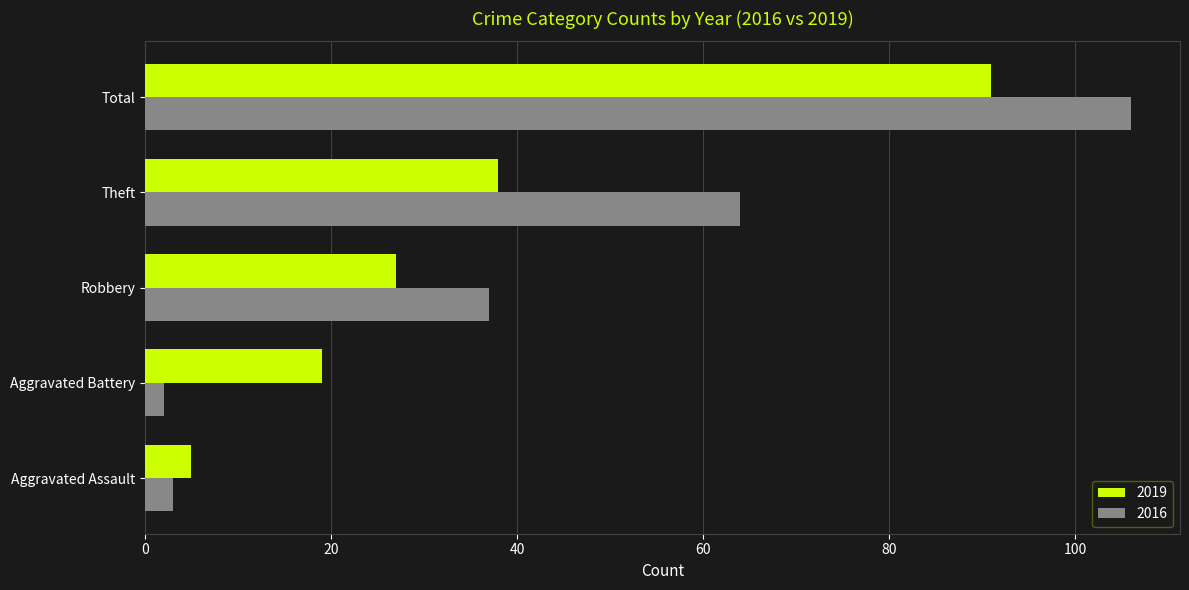

At which label does 2016 reach its peak?

Total